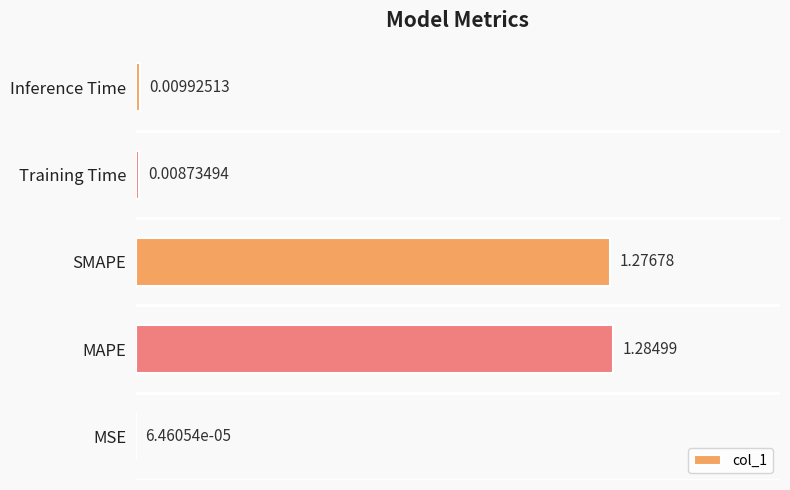

Which has a higher value, Training Time or Inference Time?

Inference Time